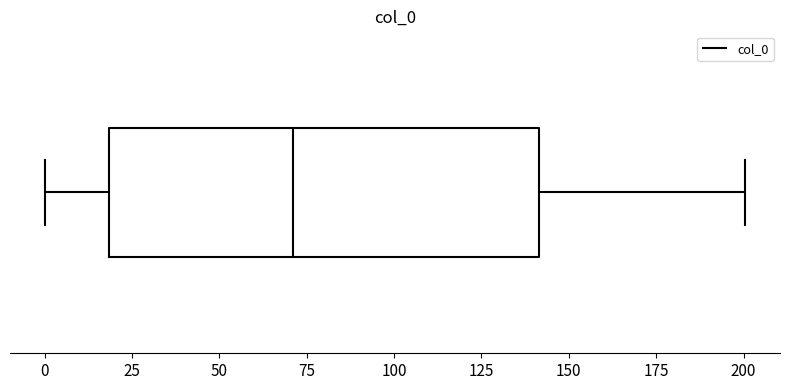

Read this box plot against the x-axis: the position of the median line, the range covered by the box, and the ends of both whiskers. The values are not printed on the chart, so give them approximately, as read against the axis.

median 70, box 20 to 140, whiskers 0 to 200